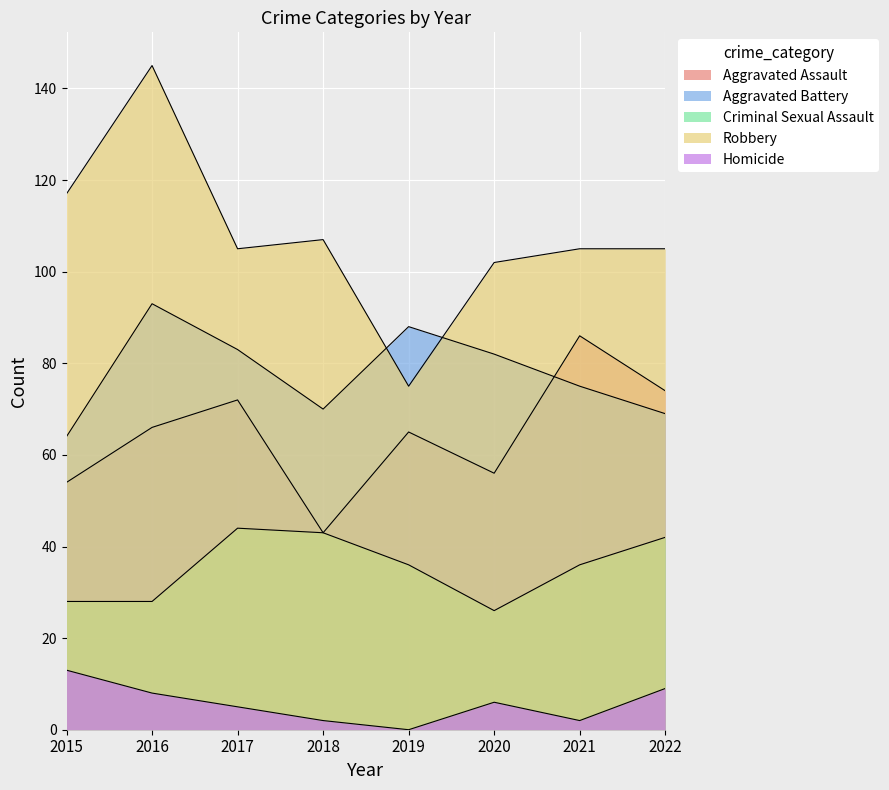

Between 2017 and 2018, which series saw the biggest shift?

Aggravated Assault